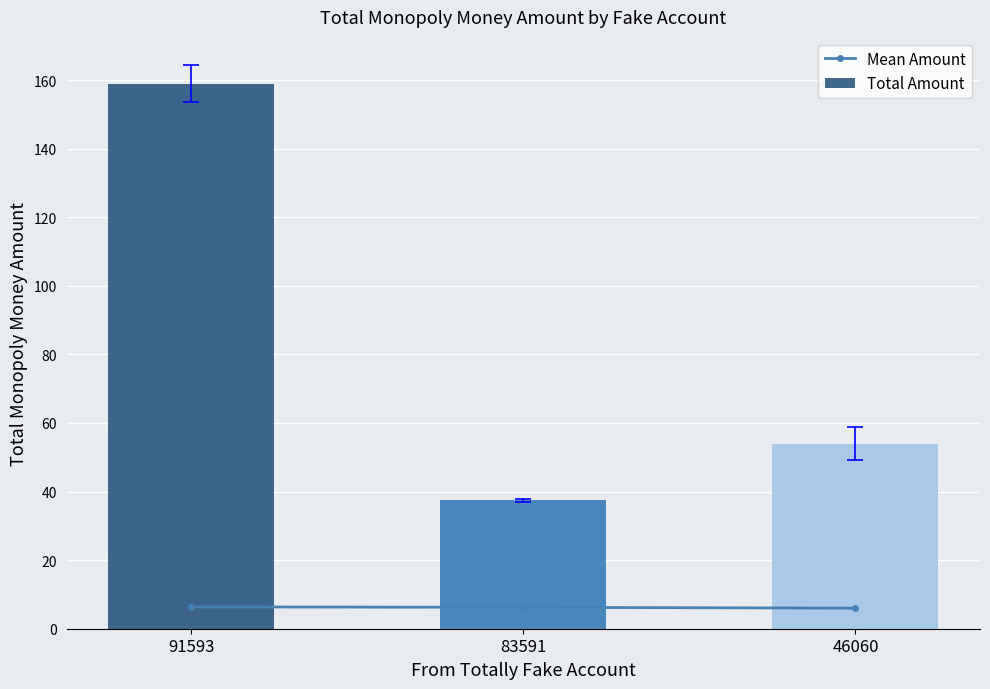

What is the difference between the Mean Amount values at 46060 and 91593?

0.4